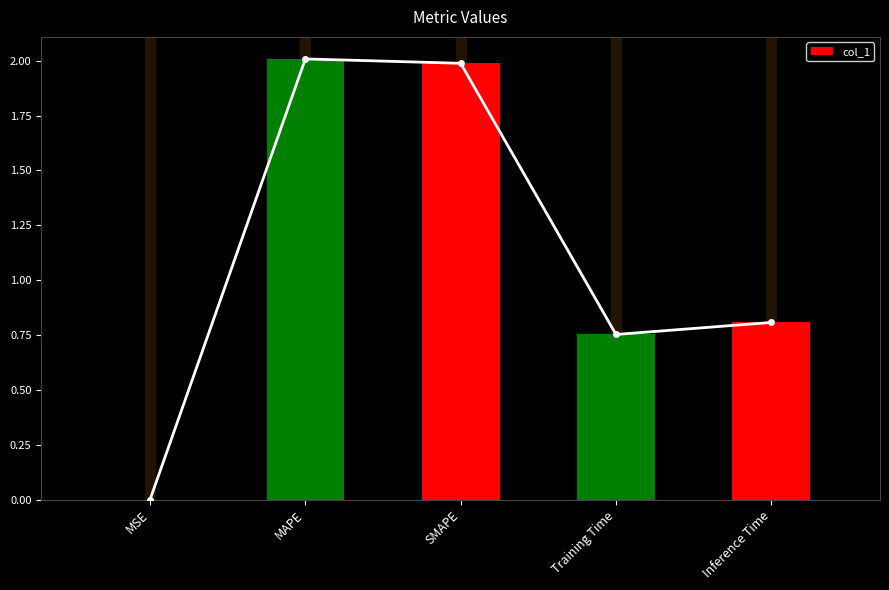

What is the sum of the values at Training Time and MAPE?

2.8